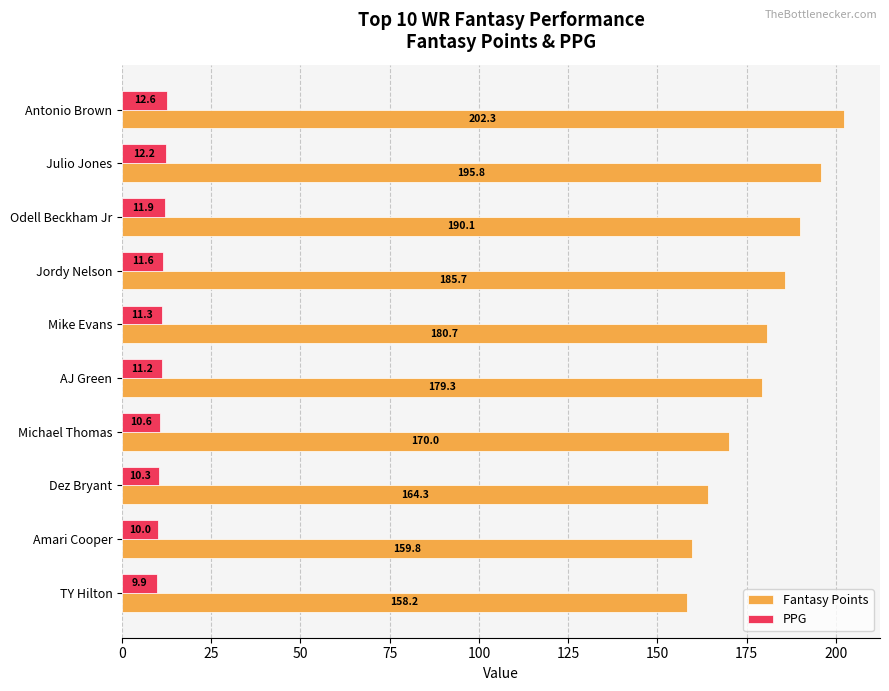

How many categories are shown in the chart?

10